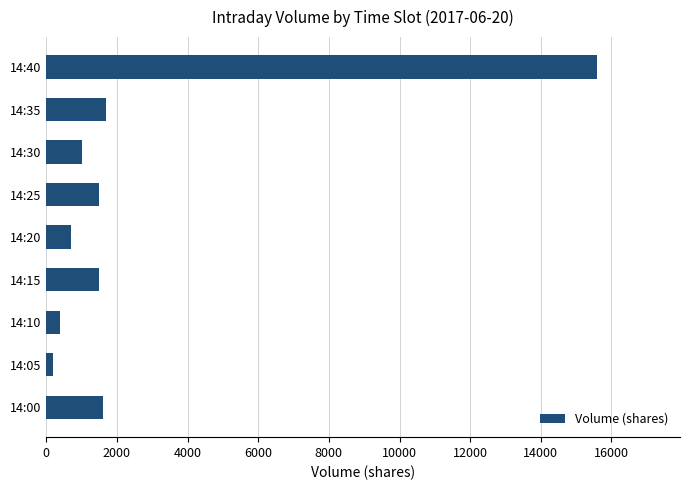

How many categories are shown in the chart?

9